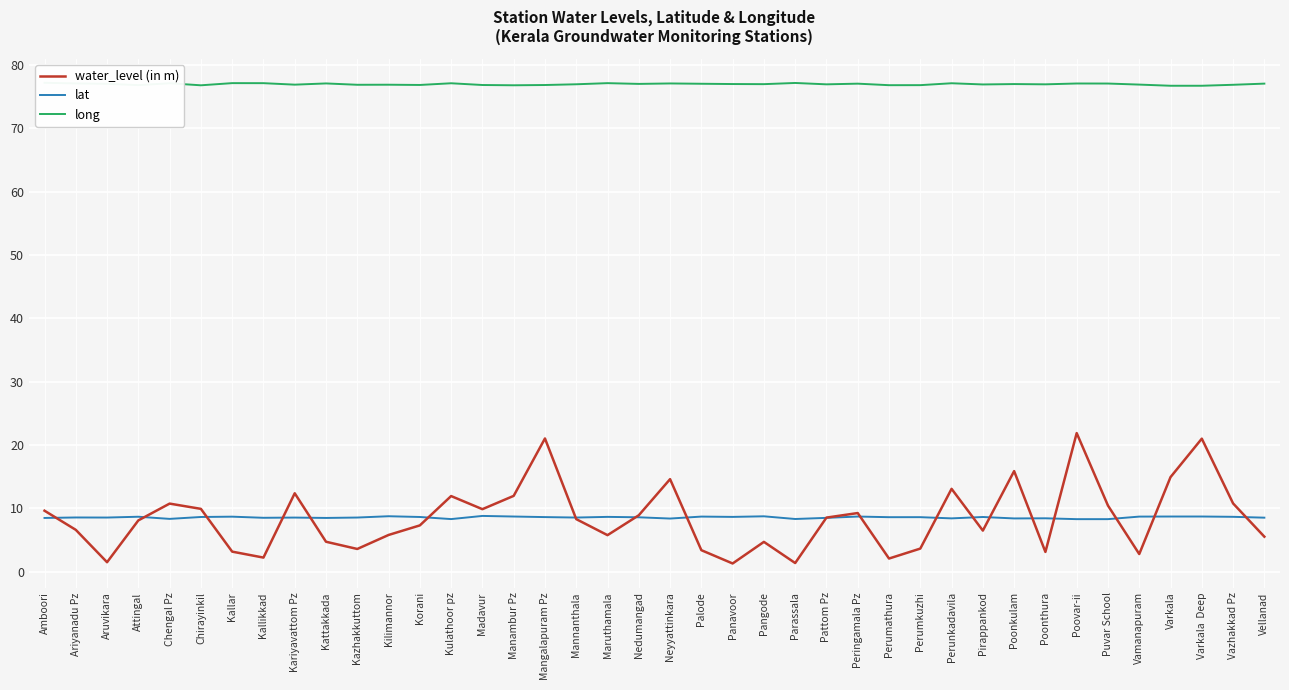

Between Kazhakkuttom and Kulathoor pz, which series saw the biggest shift?

water_level (in m)